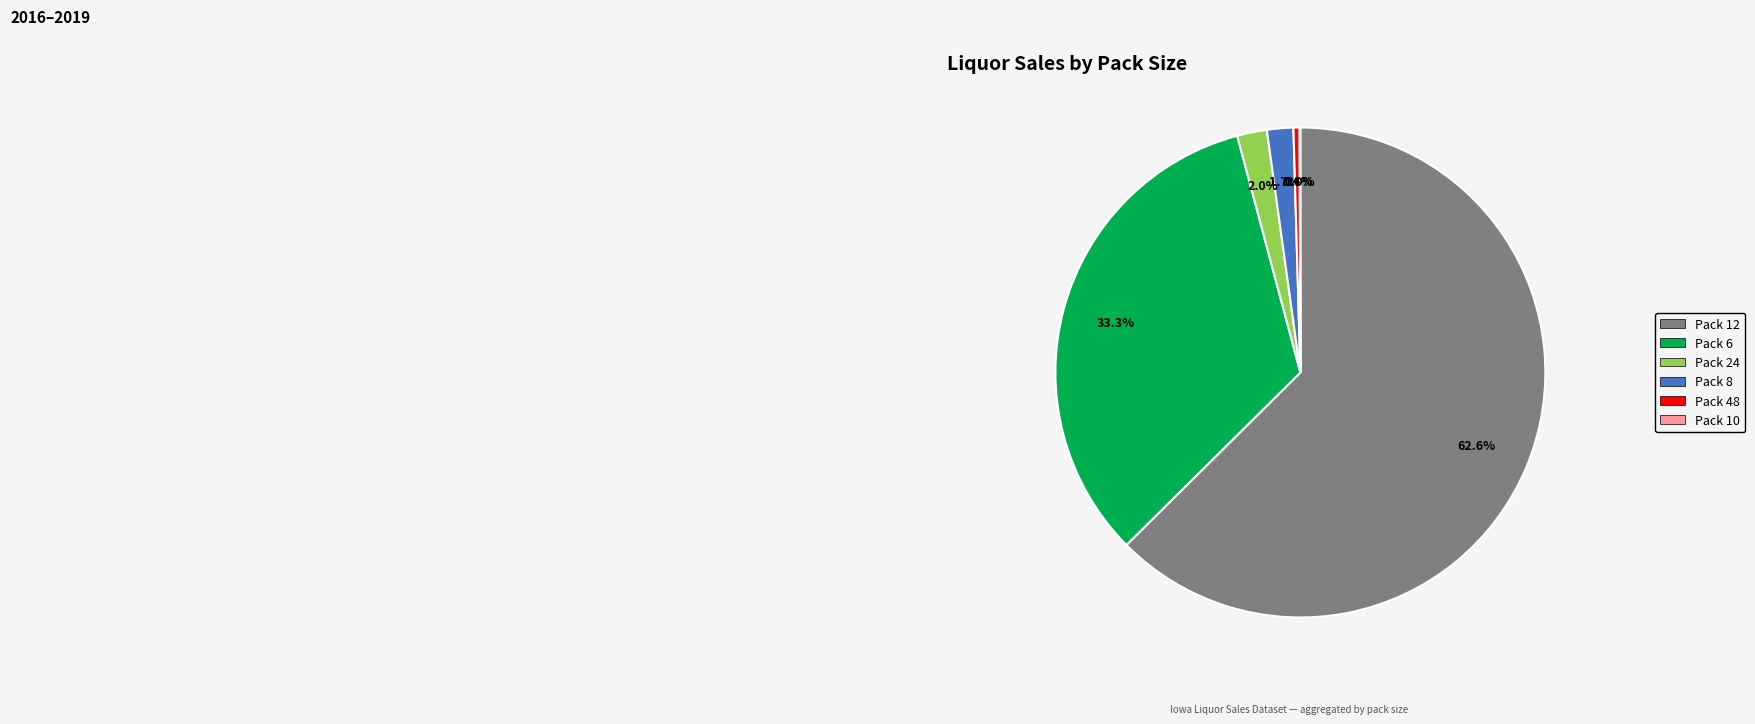

Is there a majority slice in this chart?

Yes